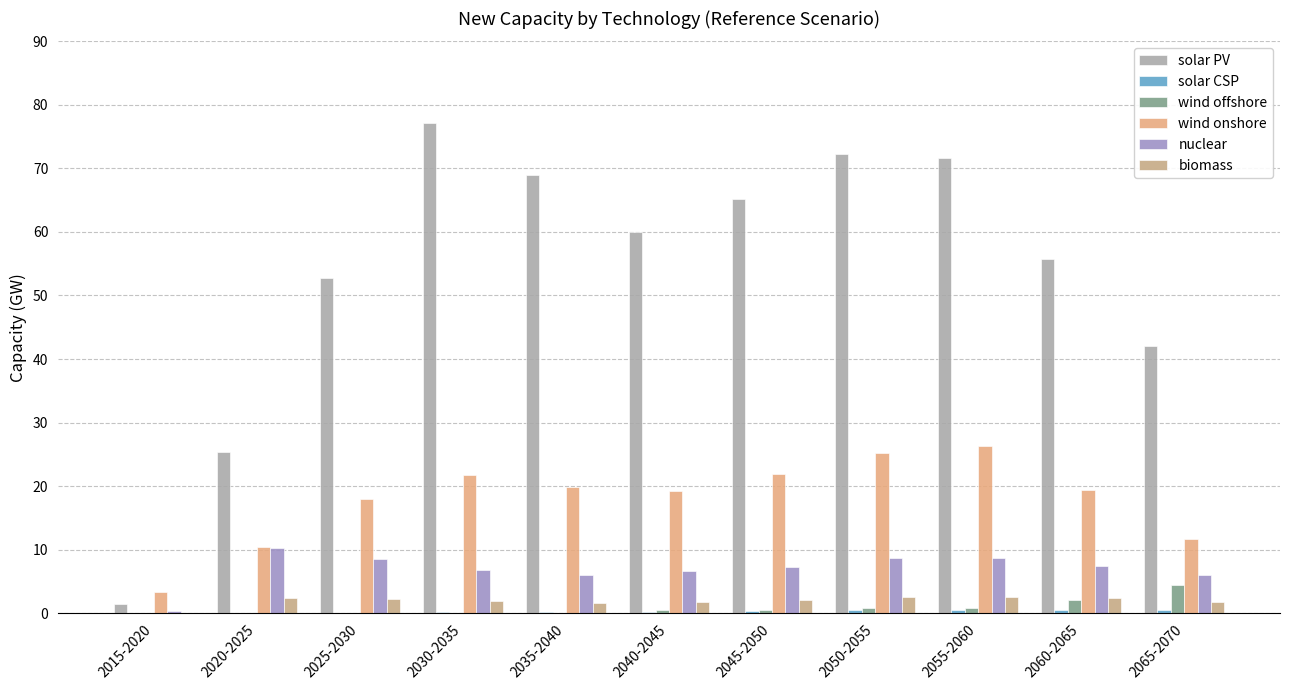

What is the label of the 2nd bar from the left?

2020-2025